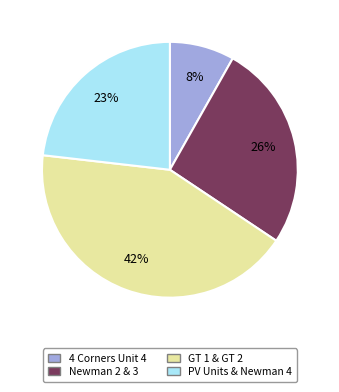

To the nearest percent, what is the average slice percentage?

25%